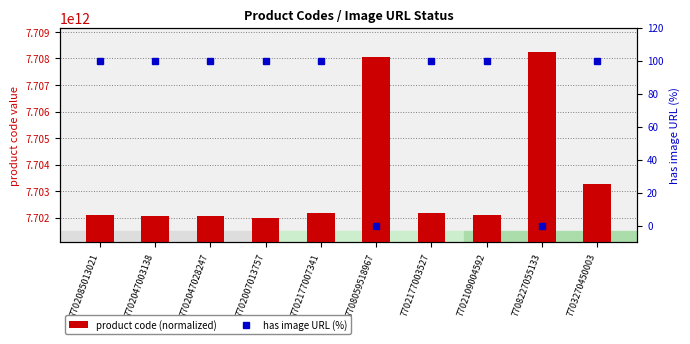

How many groups of bars are there?

10